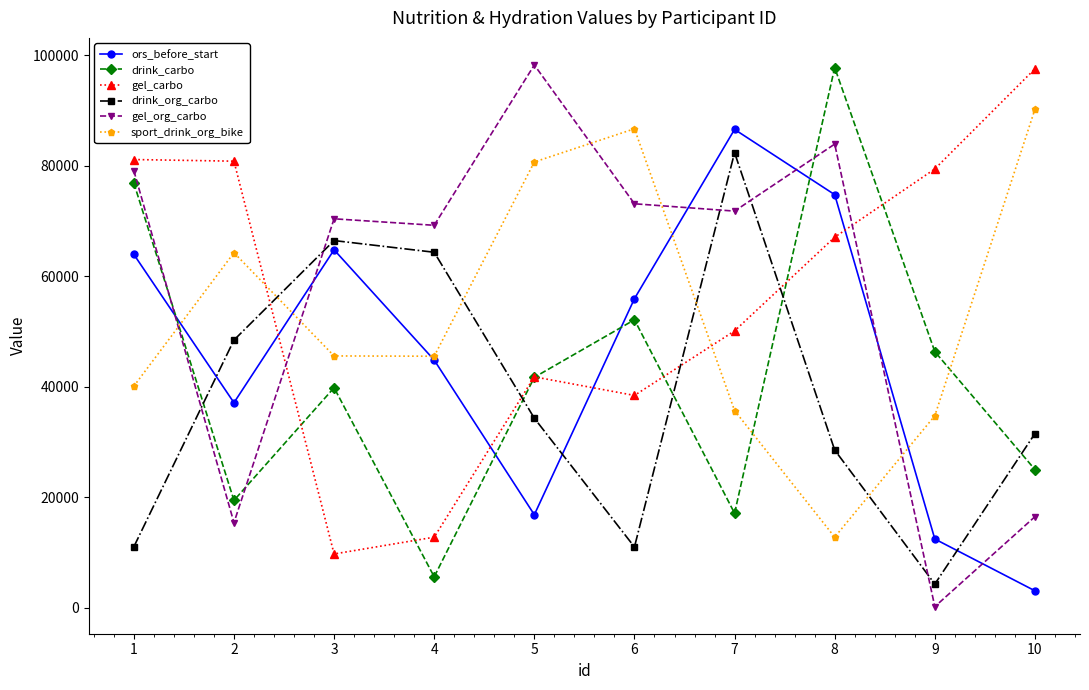

Read the ors_before_start value at 2, to the nearest 10.

37070